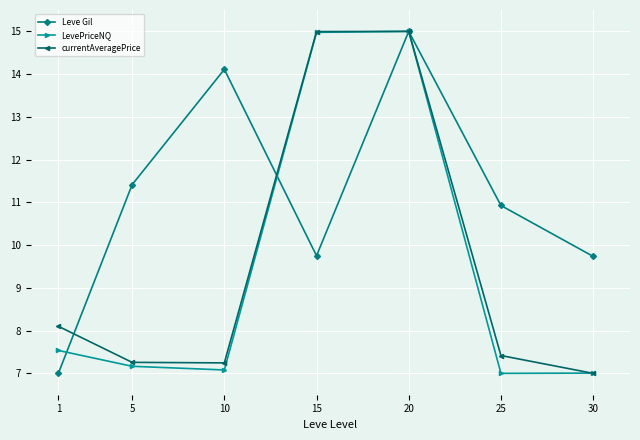

Is it true that Leve Gil equals 9.8 at 15?

True